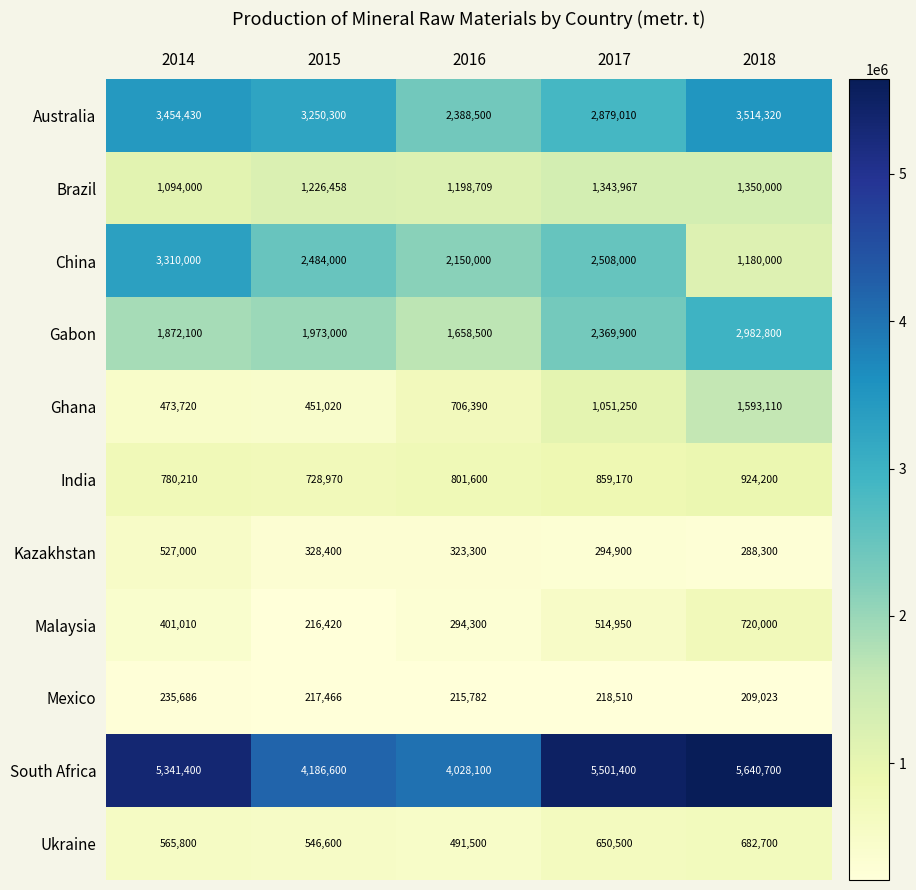

What is the difference between the highest and lowest values at 2018?

5431677